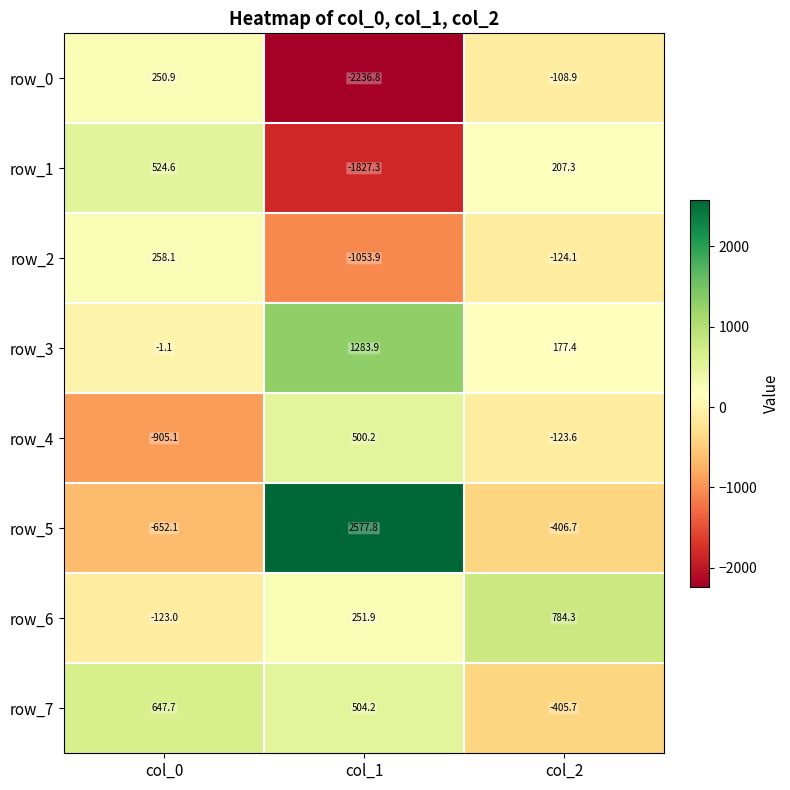

Which series has the widest spread of values?

row_5